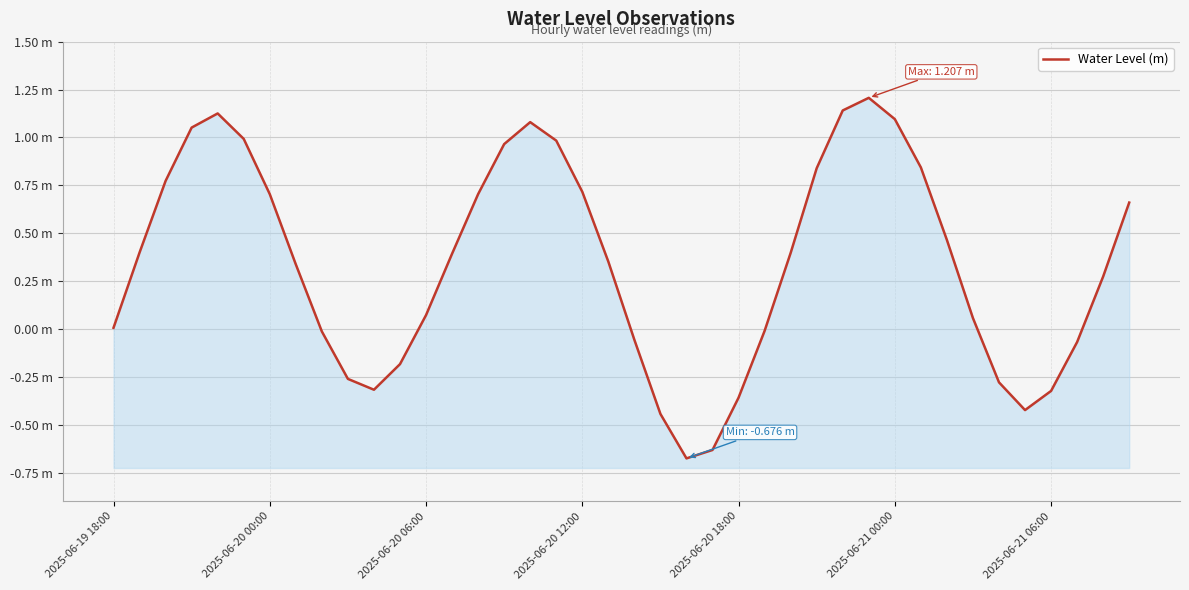

What is the change in value from 13 to 20?

-0.4